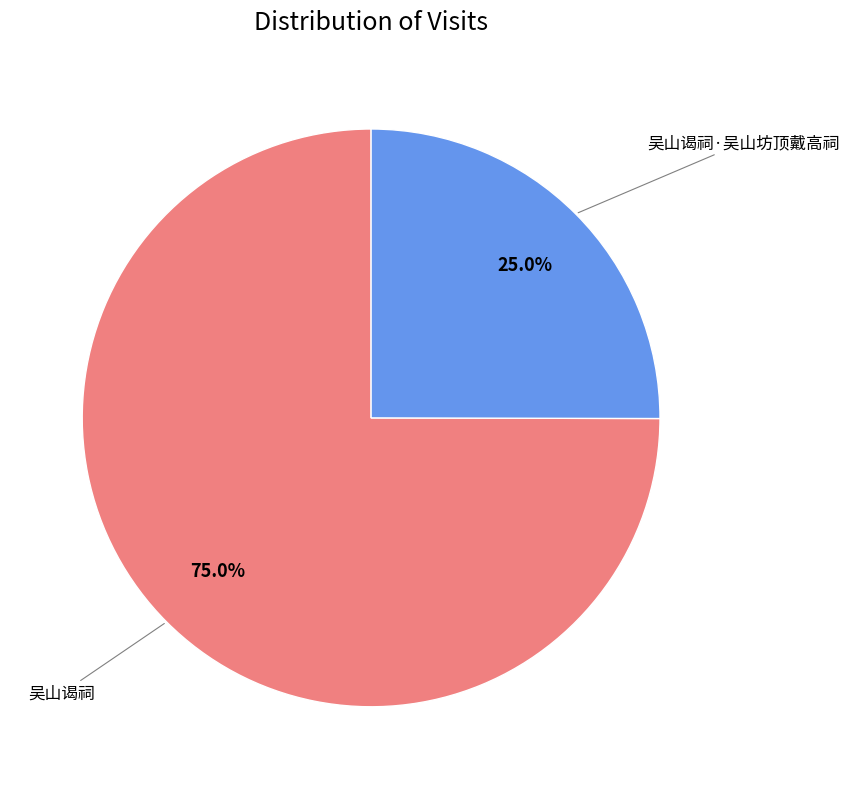

Is 吴山谒祠·吴山坊顶戴高祠 the majority of the pie?

No